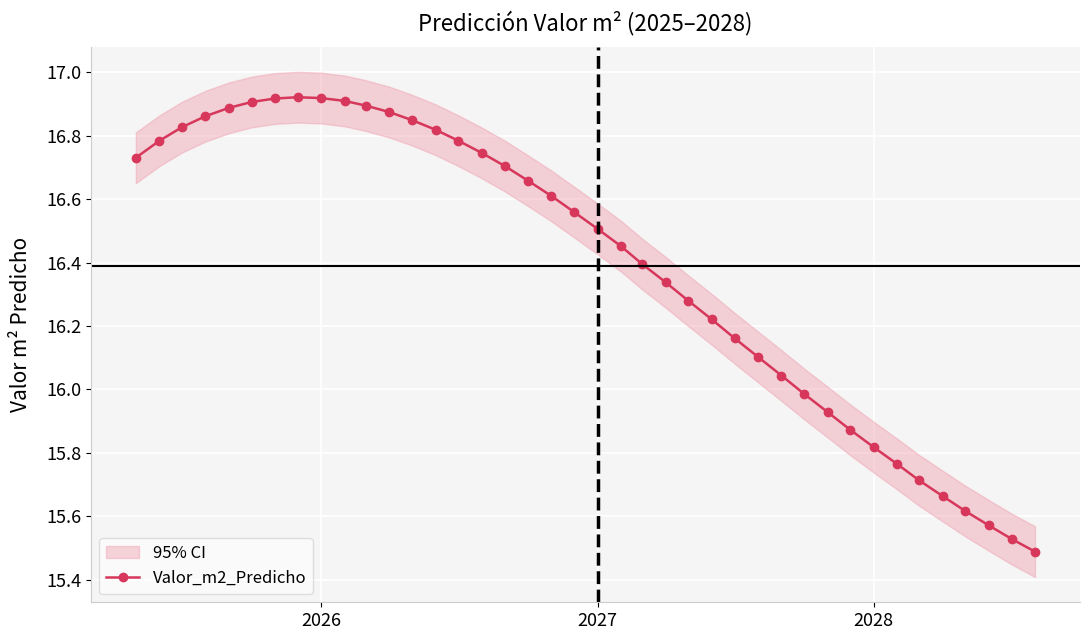

Reading left to right, transcribe all the data shown in this chart.

16.7	16.8	16.8	16.9	16.9	16.9	16.9	16.9	16.9	16.9	16.9	16.9	16.8	16.8	16.8	16.7	16.7	16.7	16.6	16.6	16.5	16.5	16.4	16.3	16.3	16.2	16.2	16.1	16.0	16.0	15.9	15.9	15.8	15.8	15.7	15.7	15.6	15.6	15.5	15.5